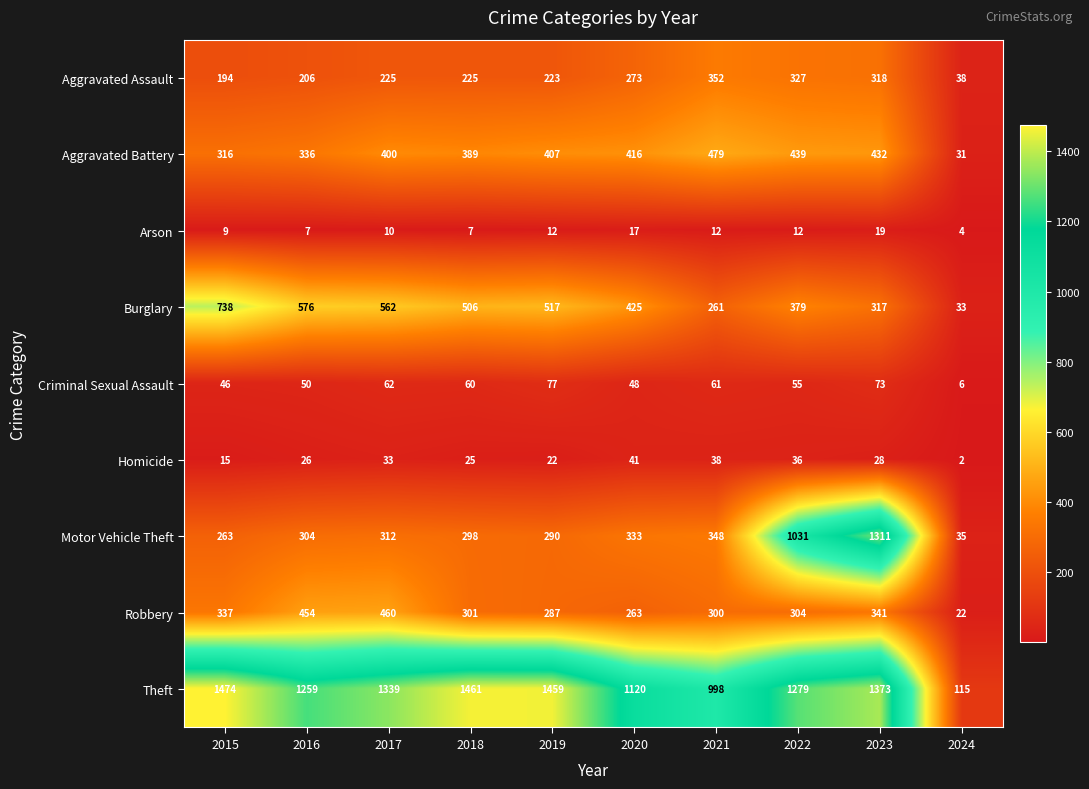

The value of Motor Vehicle Theft at 2020 is 76. True or false?

False